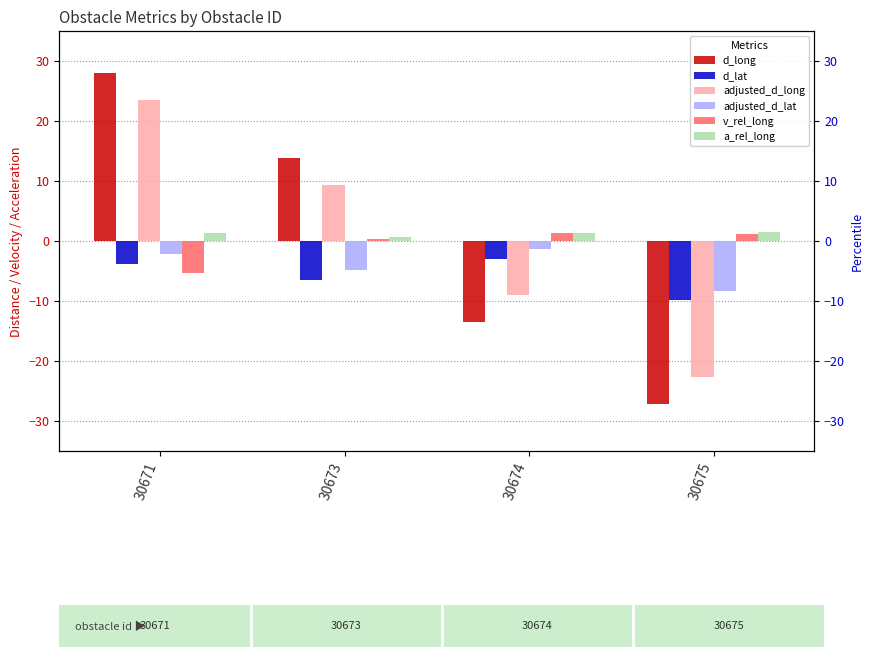

Rank the series by their maximum value, from highest to lowest.

d_long, adjusted_d_long, a_rel_long, v_rel_long, adjusted_d_lat, d_lat